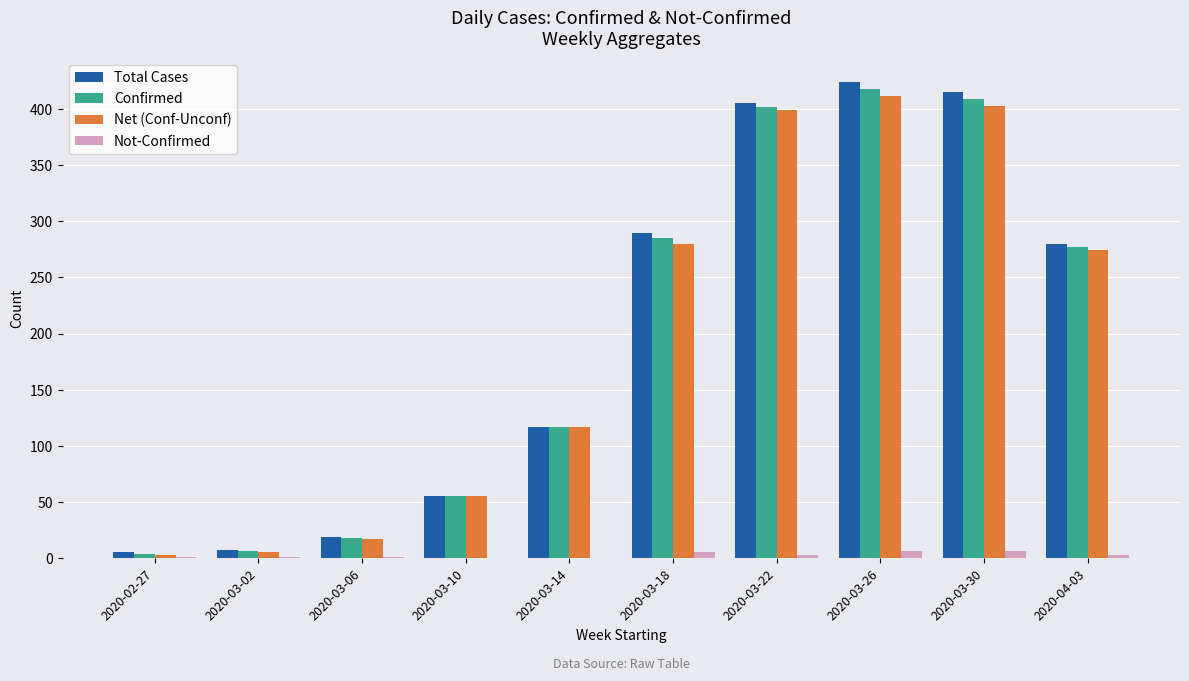

Are the bars grouped side by side (vs. stacked)?

Yes